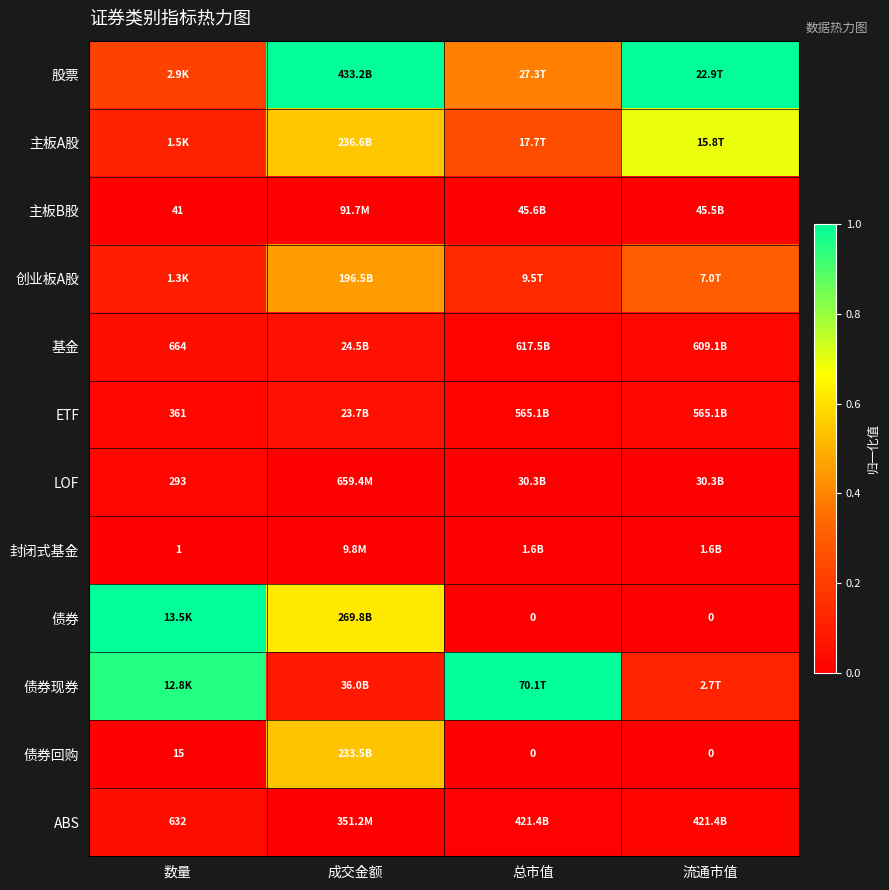

The 基金 series shows 0.1 at 成交金额. True or false?

True